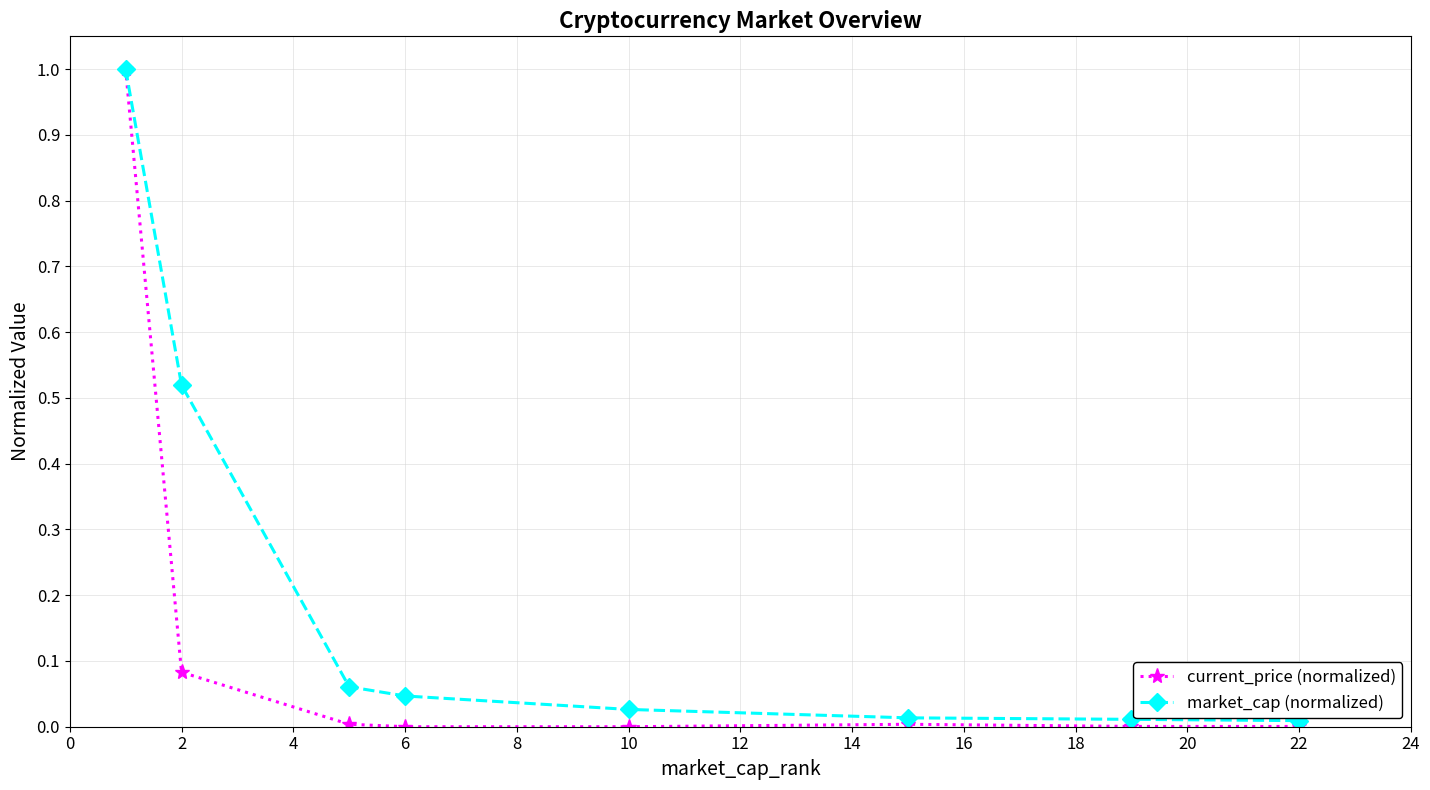

How many data points does each series have?

8